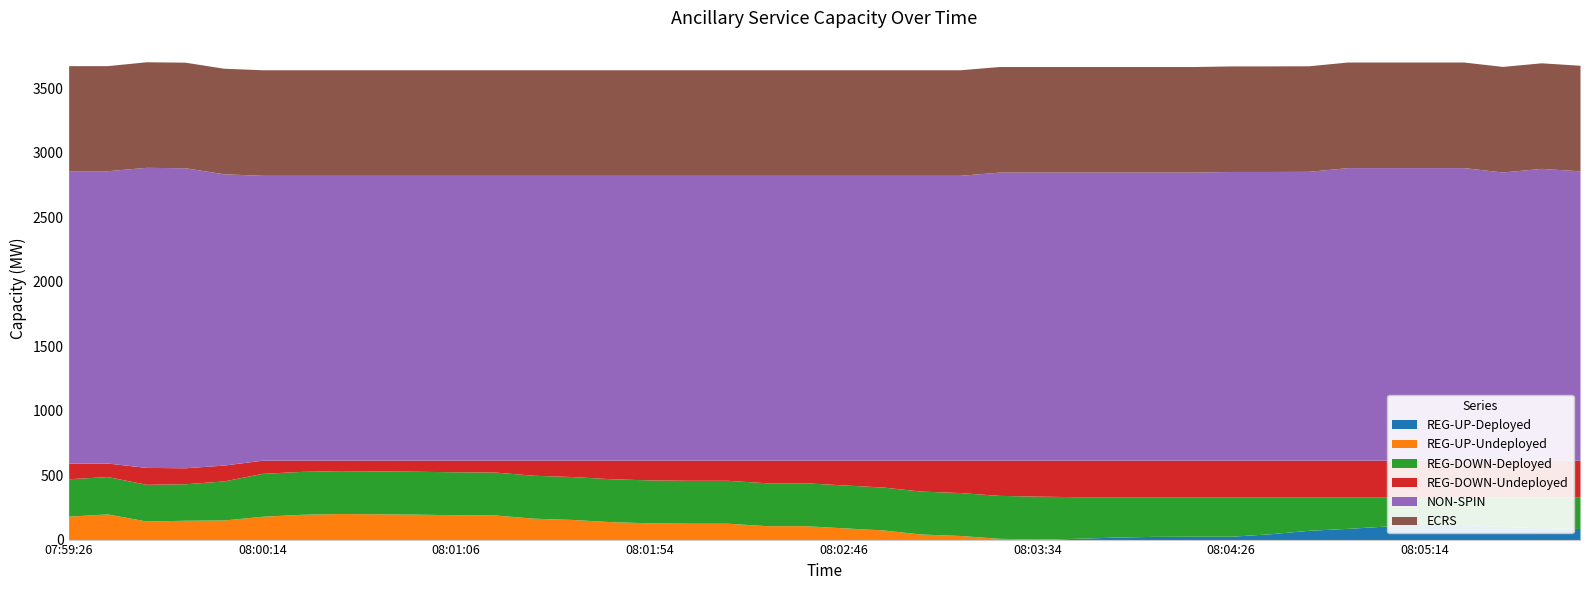

Reading left to right, transcribe all the data shown in this chart.

REG-UP-Deployed: 0	0	0	0	0	0	0	0	0	0	0	0	0	0	0	0	0	0	0	0	0	0	0	0	0	0	10	19	25	26	26	45	72	87	105	117	117	102	92	86
REG-UP-Undeployed: 182	199	144	150	152	181	196	202	200	197	193	191	166	156	139	130	127	127	108	108	91	75	43	32	10	4	0	0	0	0	0	0	0	0	0	0	0	0	0	0
REG-DOWN-Deployed: 290	290	285	283	303	333	333	333	333	333	333	333	333	333	333	333	333	333	333	333	333	333	333	333	333	333	323	314	308	307	307	288	261	246	228	216	216	231	241	247
REG-DOWN-Undeployed: 122	105	131	124	123	102	87	81	83	86	90	92	117	127	144	153	156	156	175	175	192	208	240	251	273	279	283	283	283	283	283	283	283	283	283	283	283	283	283	283
NON-SPIN: 2268	2268	2328	2328	2260	2210	2210	2210	2210	2210	2210	2210	2210	2210	2210	2210	2210	2210	2210	2210	2210	2210	2210	2210	2235	2235	2235	2235	2235	2235	2240	2240	2241	2270	2270	2270	2270	2236	2264	2245
ECRS: 815	815	819	819	819	819	819	819	819	819	819	819	819	819	819	819	819	819	819	819	819	819	819	819	819	819	819	819	819	819	819	819	819	819	819	819	819	819	819	819